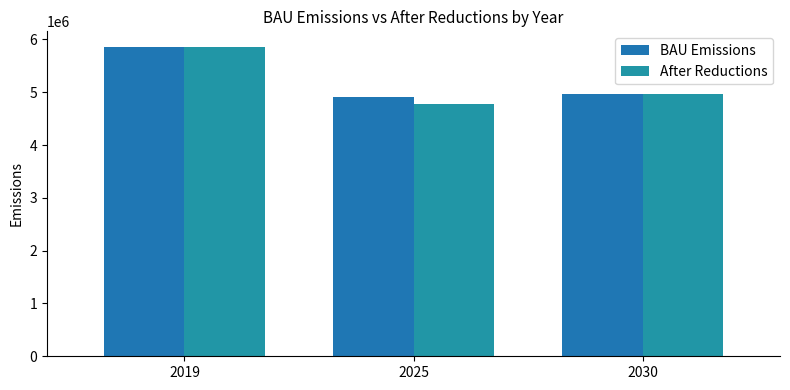

At how many categories does at least one series exceed 5011270?

1